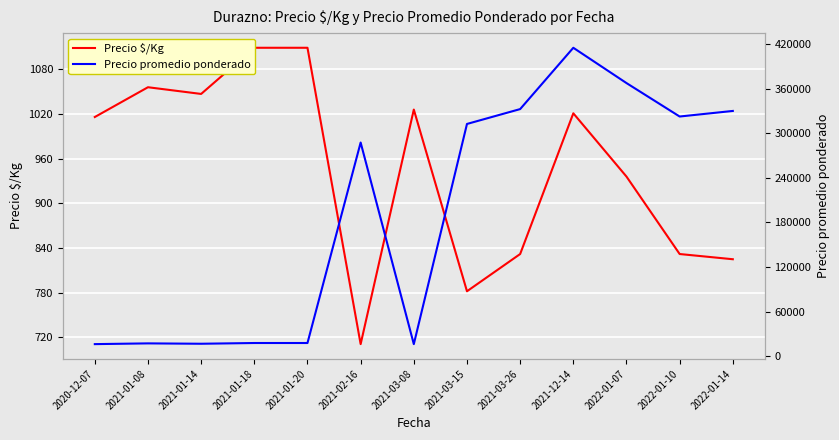

Rank the series at 2022-01-14 from lowest to highest value.

Precio $/Kg, Precio promedio ponderado